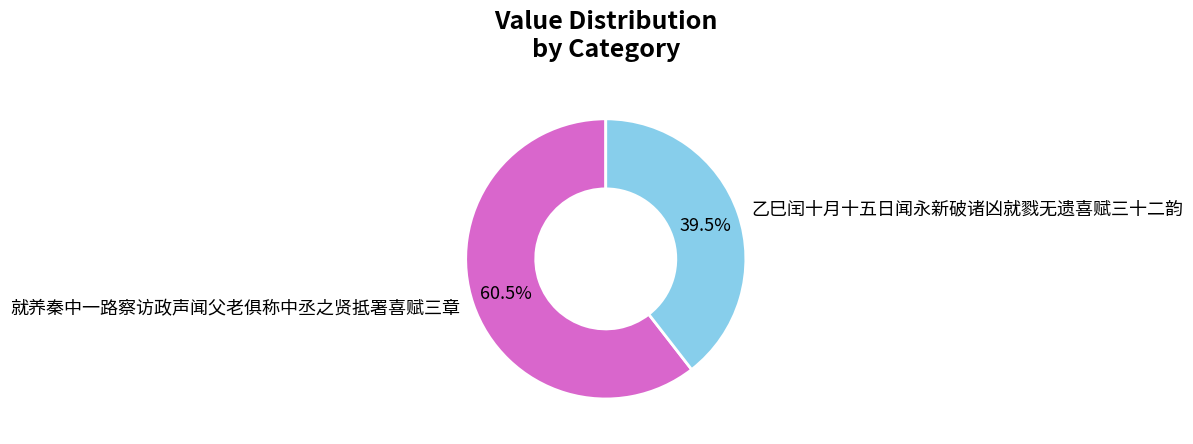

Rank the categories by value from lowest to highest.

乙巳闰十月十五日闻永新破诸凶就戮无遗喜赋三十二韵, 就养秦中一路察访政声闻父老俱称中丞之贤抵署喜赋三章